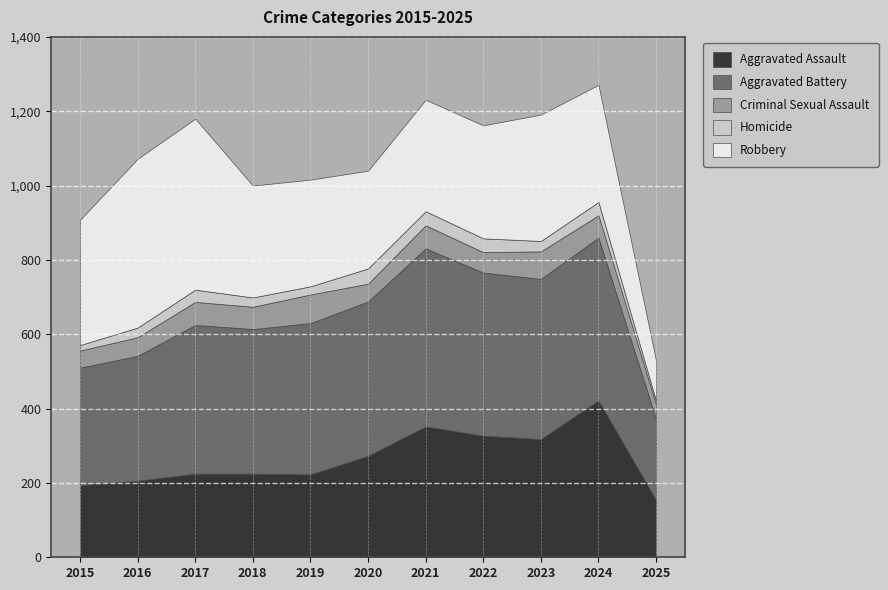

The value of Homicide at 2023 is 28. True or false?

True